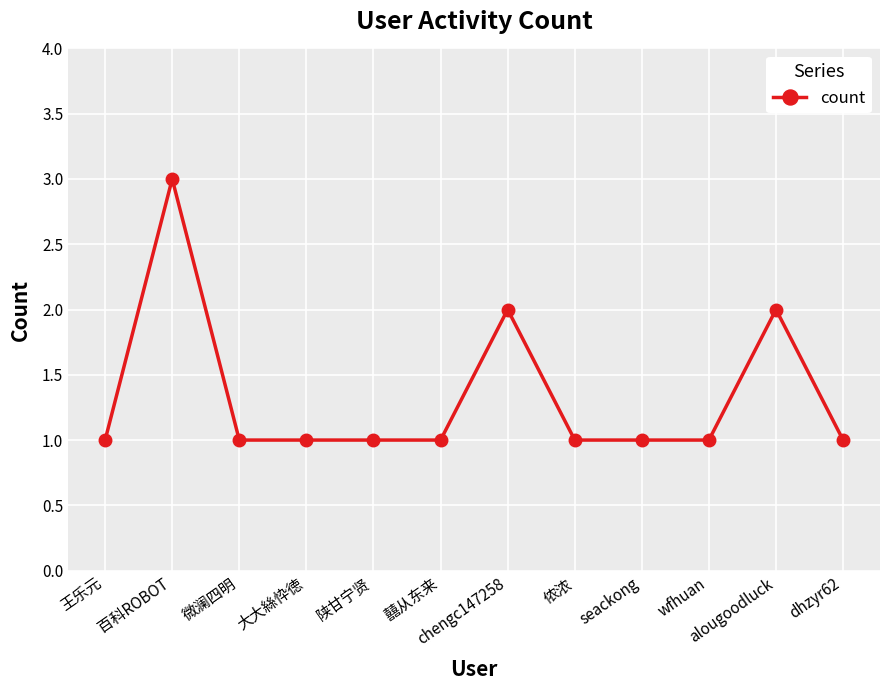

Between chengc147258 and 囍从东来, which is larger?

chengc147258